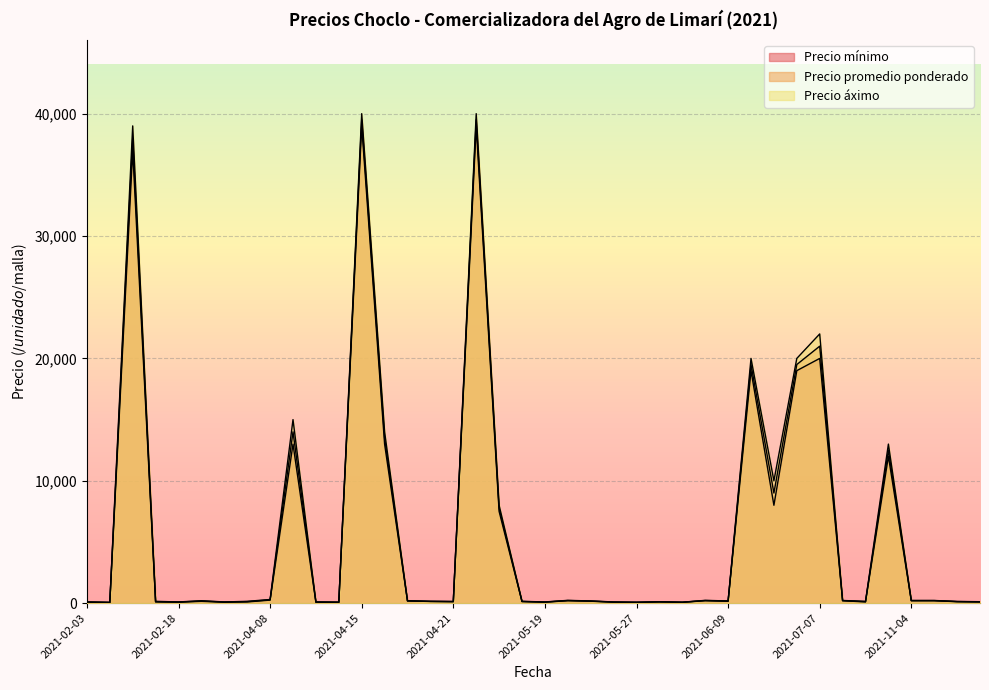

What is the average value of the Precio mínimo series?

5754